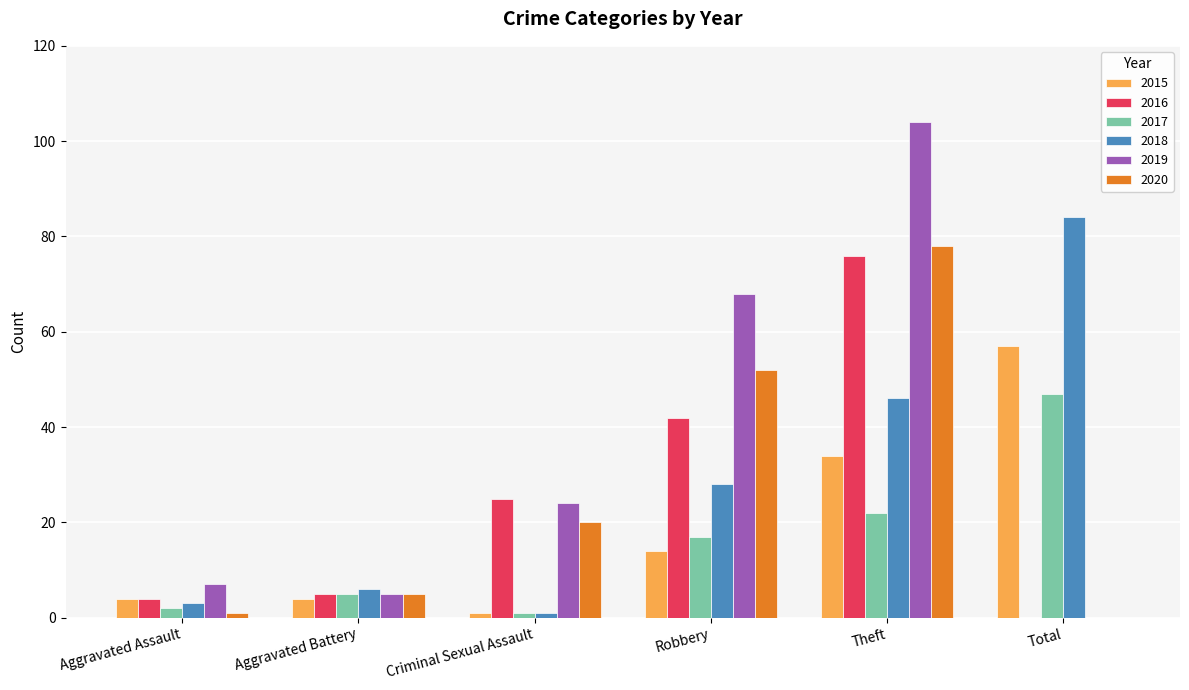

The 2019 series shows 8 at Criminal Sexual Assault. True or false?

False